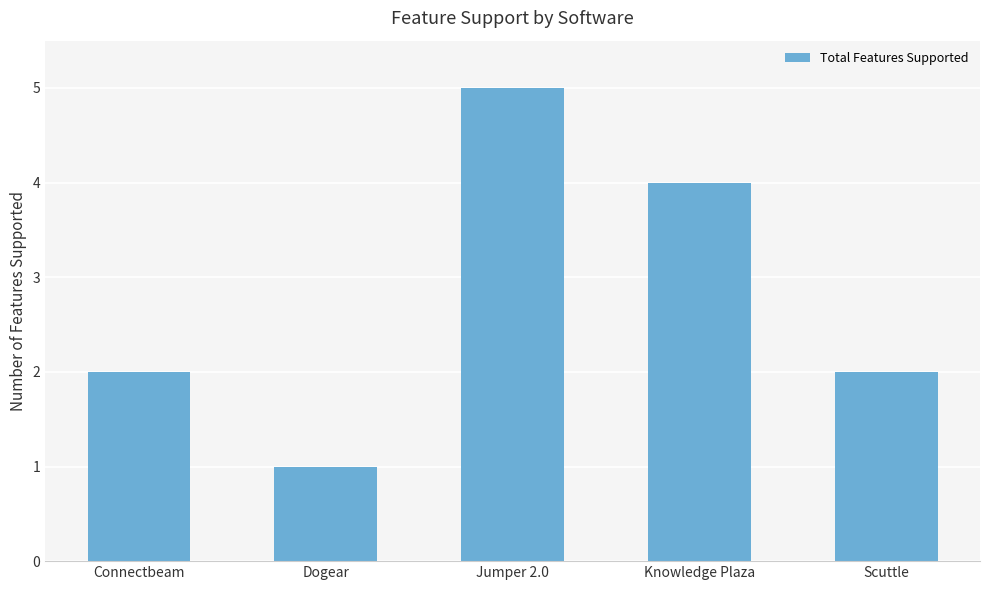

The value at Jumper 2.0 is 5. True or false?

True